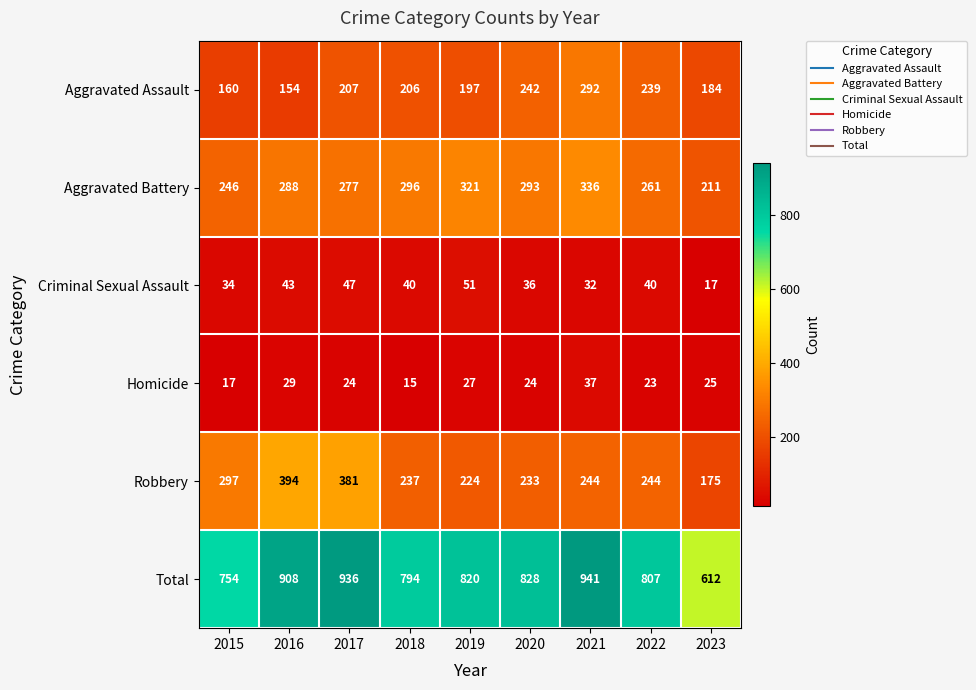

Which series has the largest total across all categories?

Total